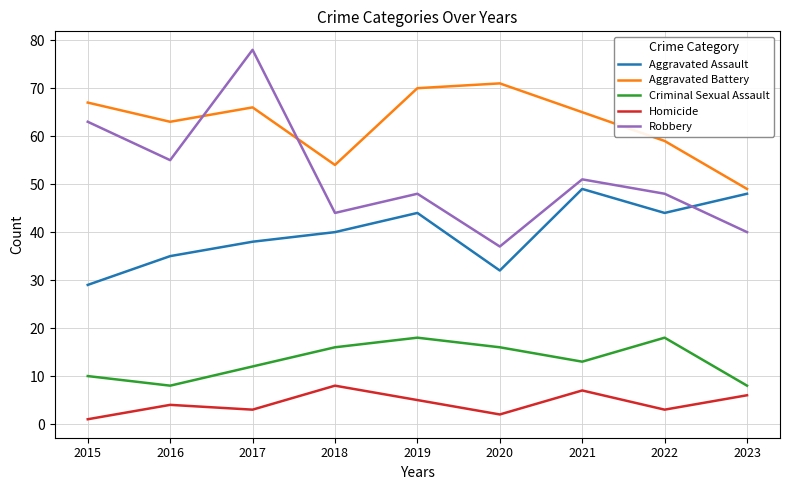

Is this an area chart (filled region under the line)?

No